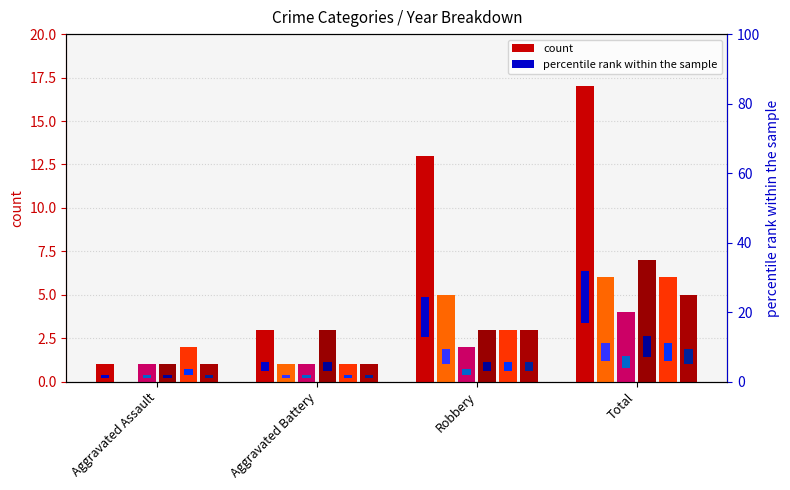

What position from the right is Total?

1